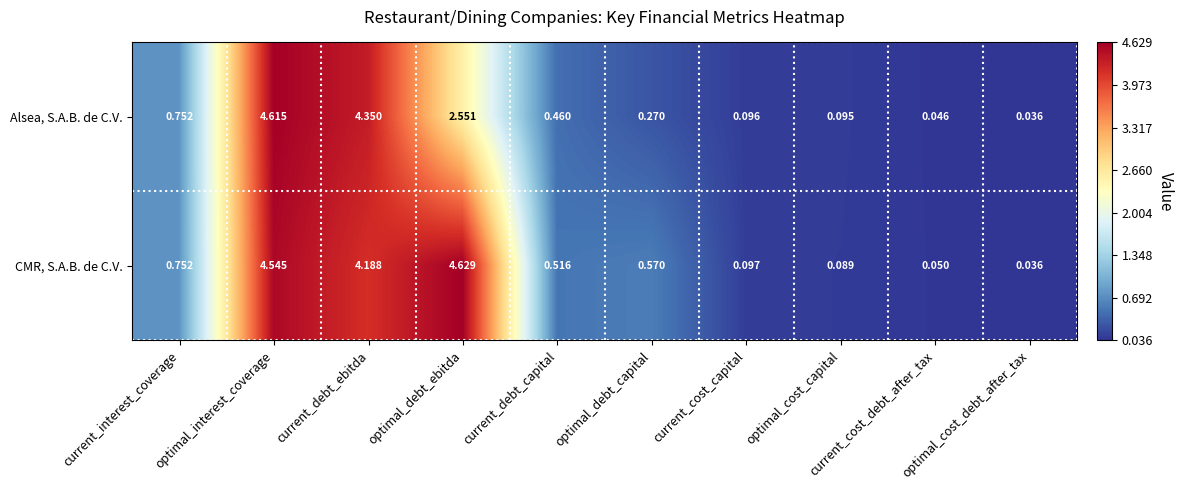

At which label does Alsea, S.A.B. de C.V. reach its peak?

optimal_interest_coverage